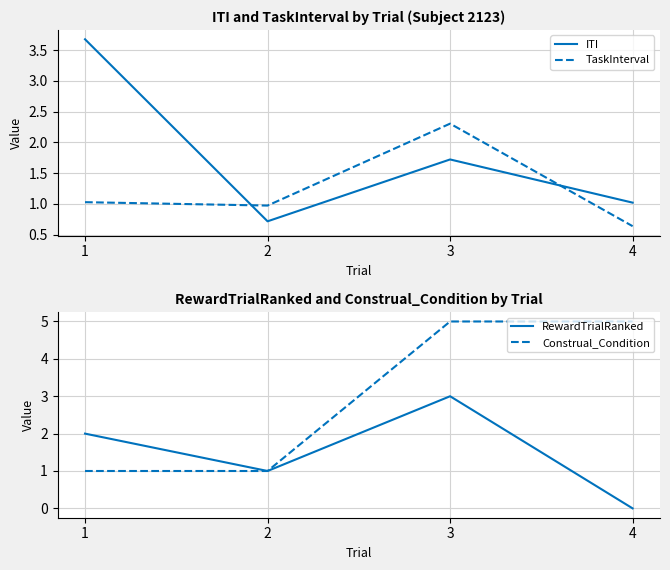

List the labels in order of ITI value, smallest first.

2, 4, 3, 1